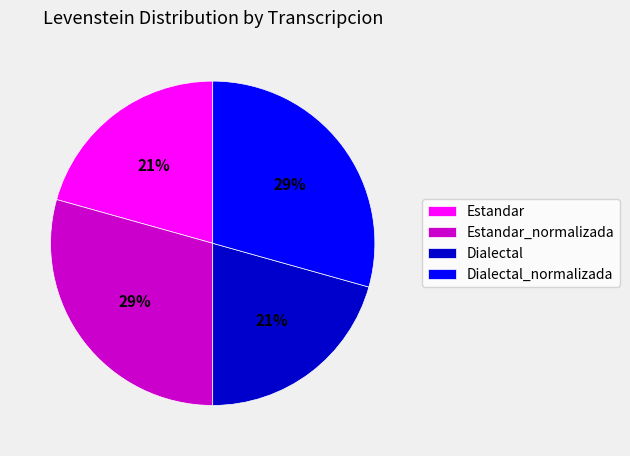

The Estandar slice represents 27% of the pie. True or false?

False